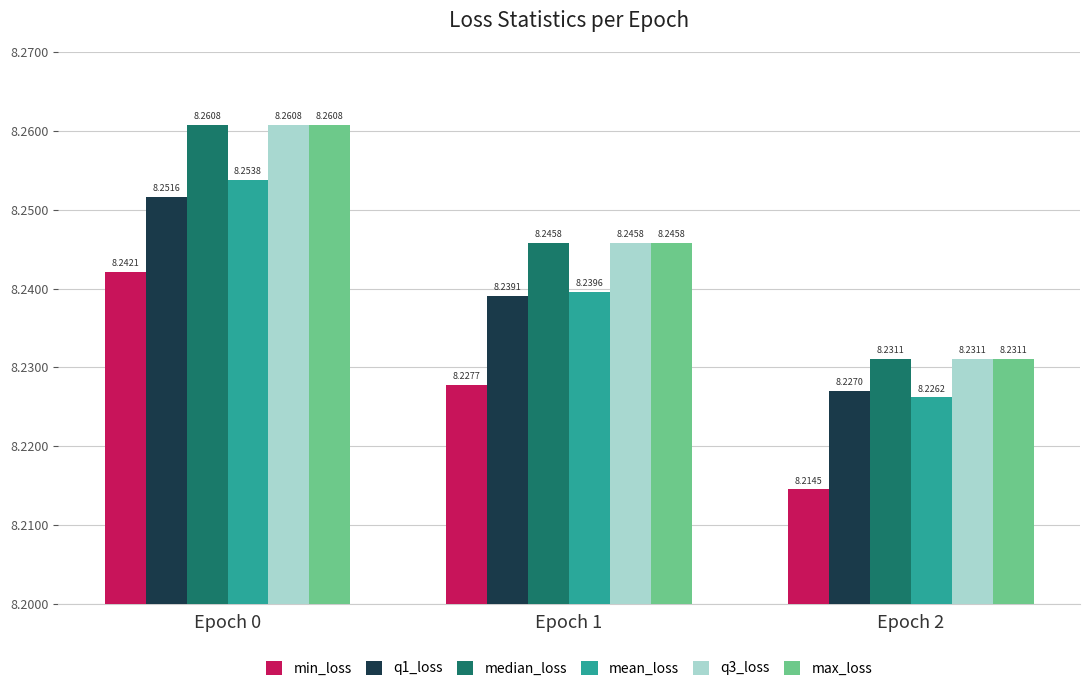

At which label is q3_loss closest to 8?

Epoch 2